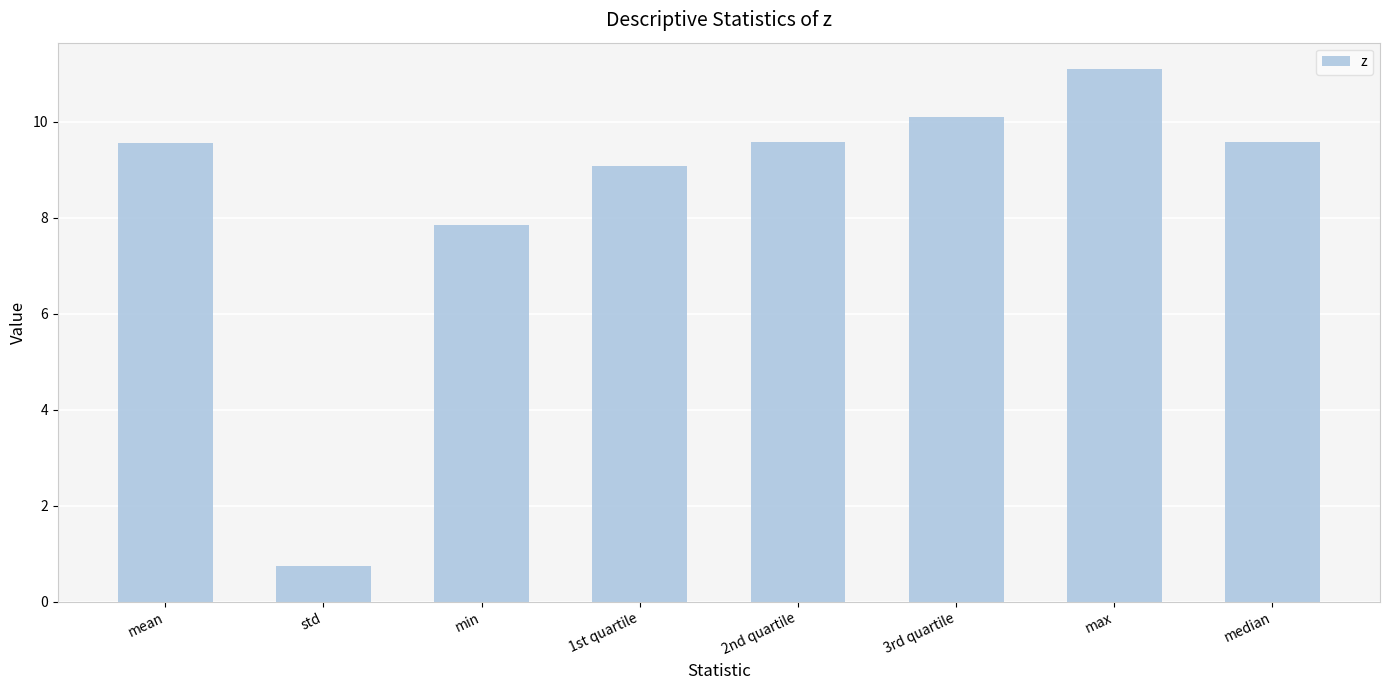

Is it true that the value at min is 2.0?

False